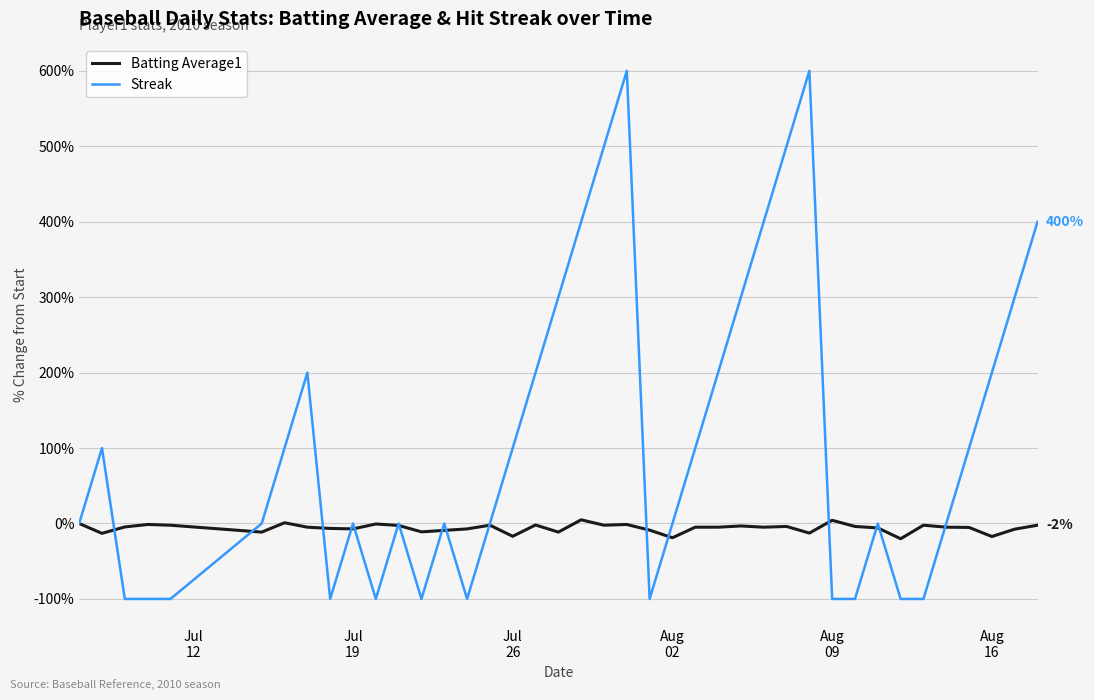

Which series has the largest total across all categories?

Streak